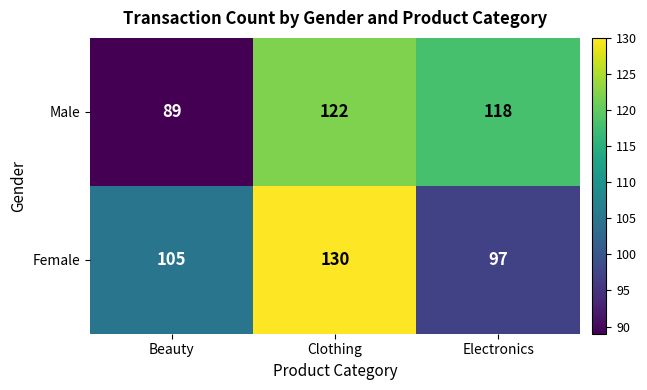

What is the sum of all Female values?

332